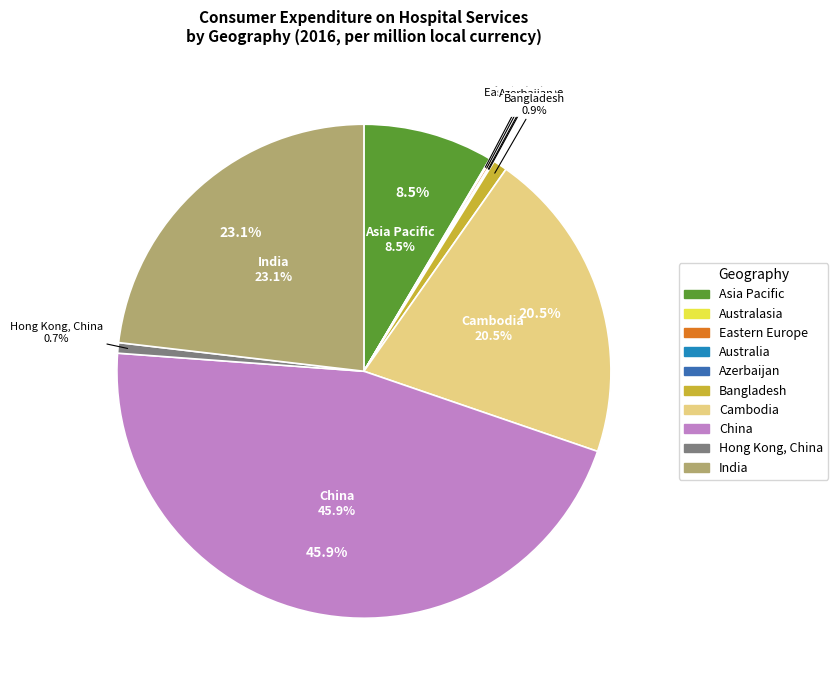

Is it true that China is 36% of the pie?

False